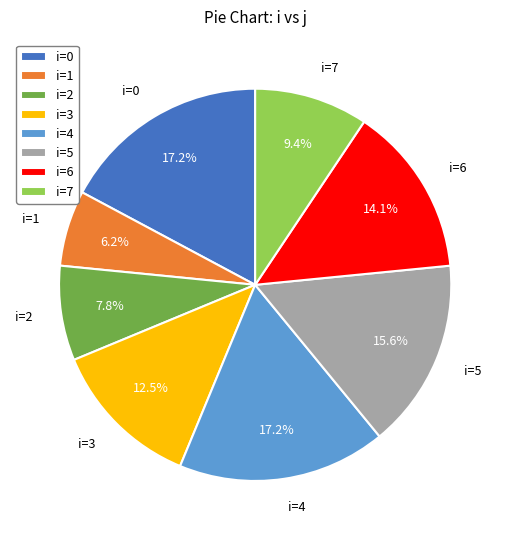

Which slice is the smallest?

i=1